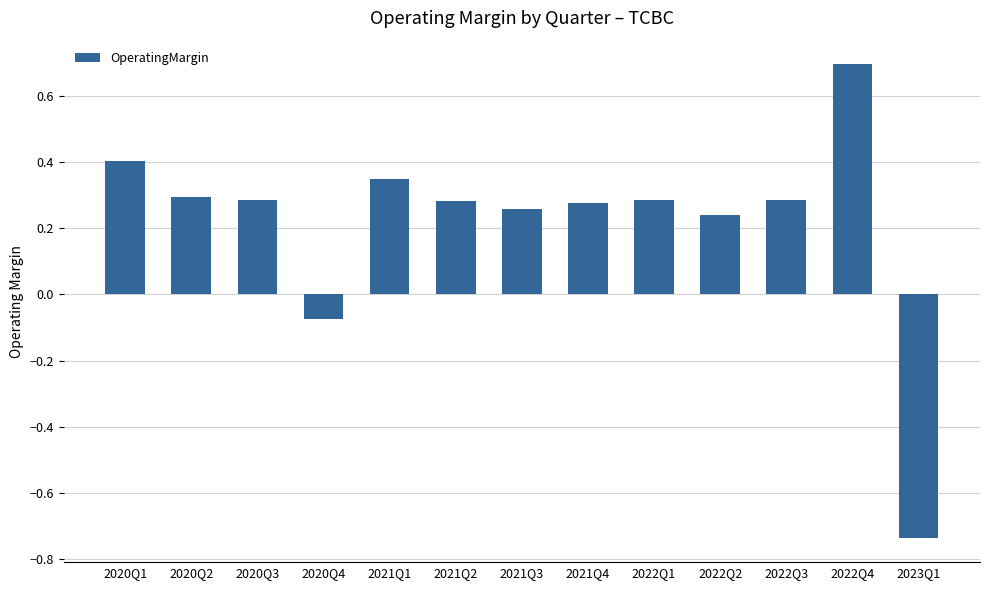

Which label corresponds to the smallest value in the chart?

2023Q1